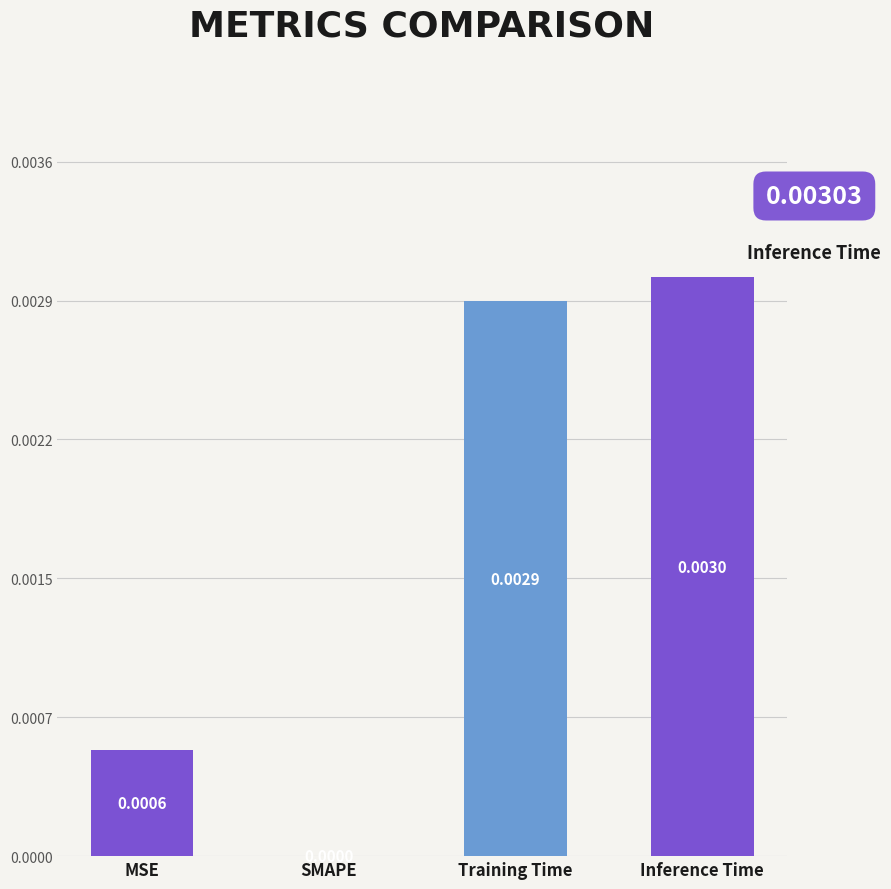

Count the number of values greater than 0.

3